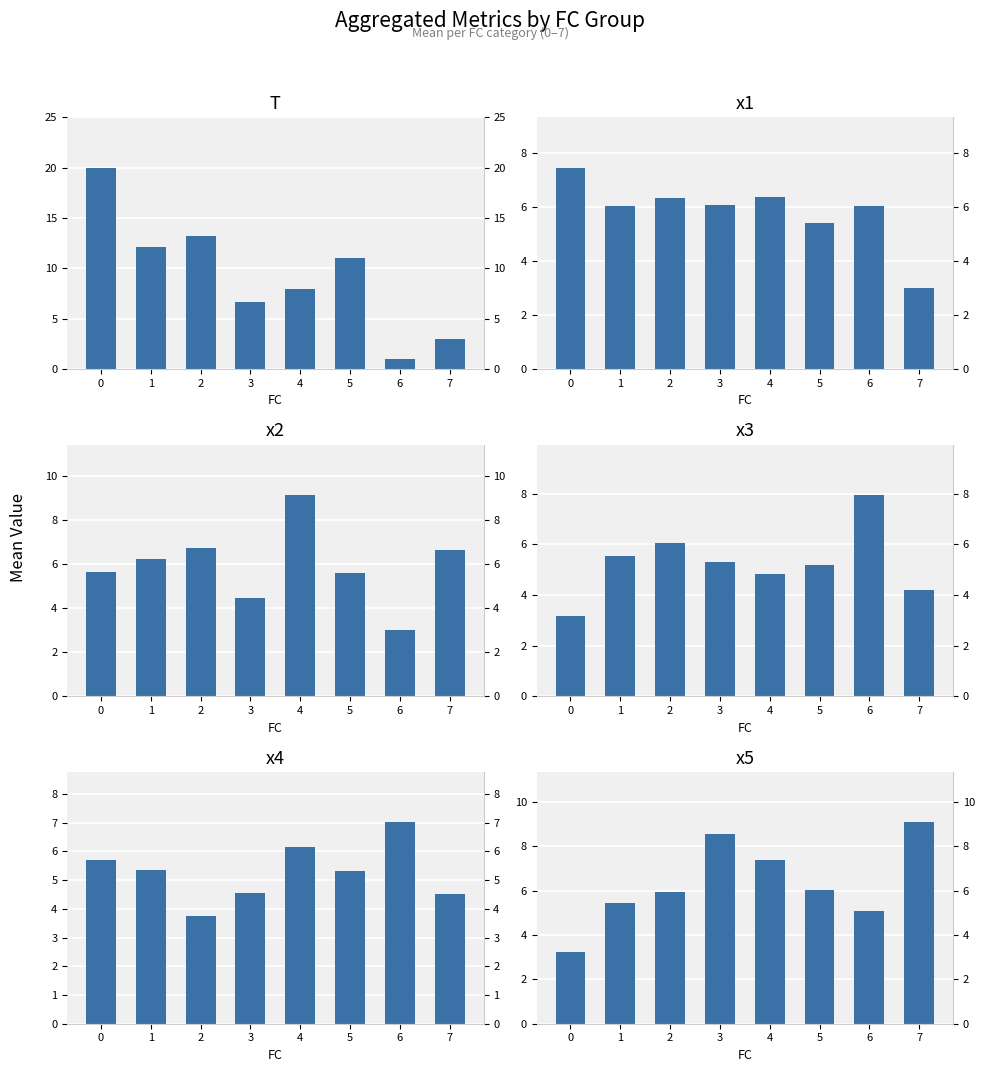

What is the average value of the x3 series?

5.3